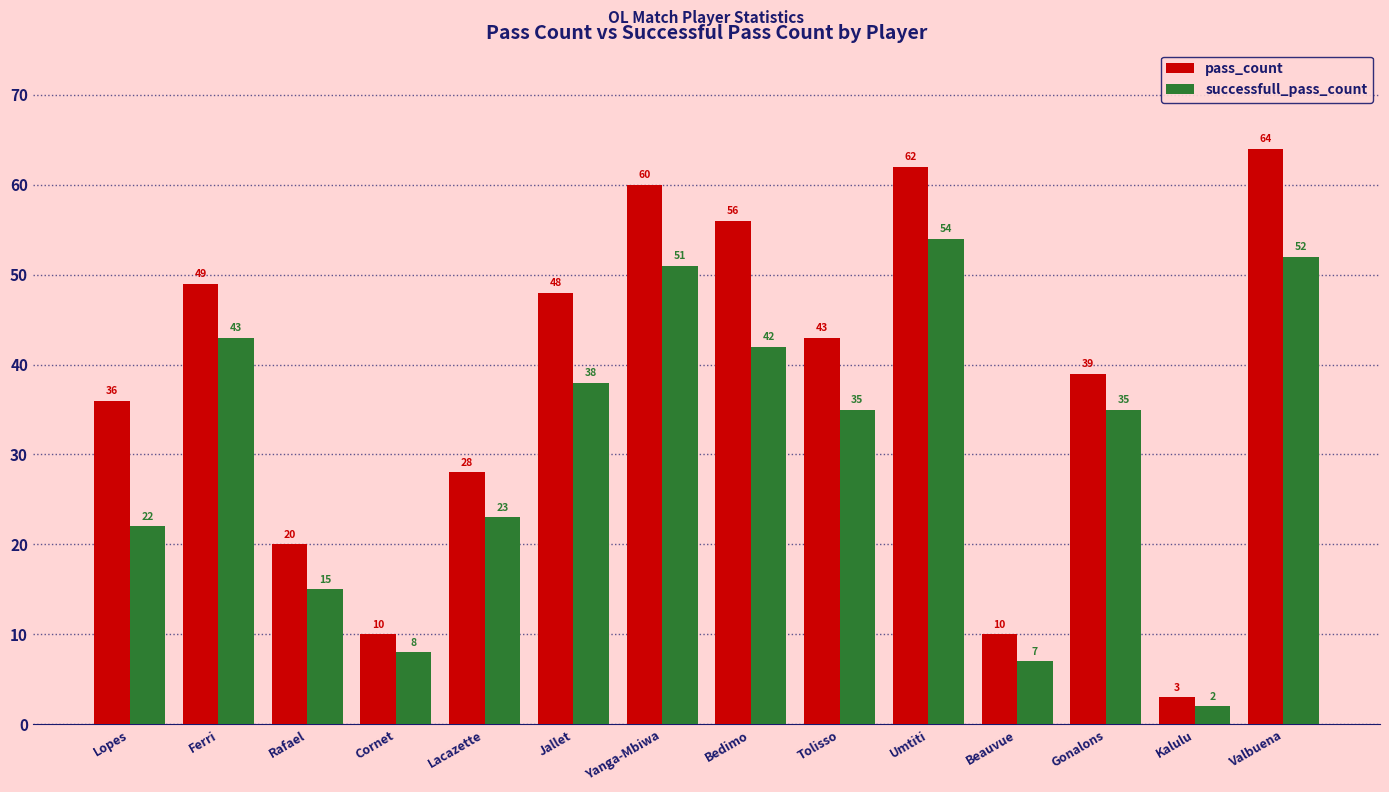

At how many categories does at least one series exceed 57?

3